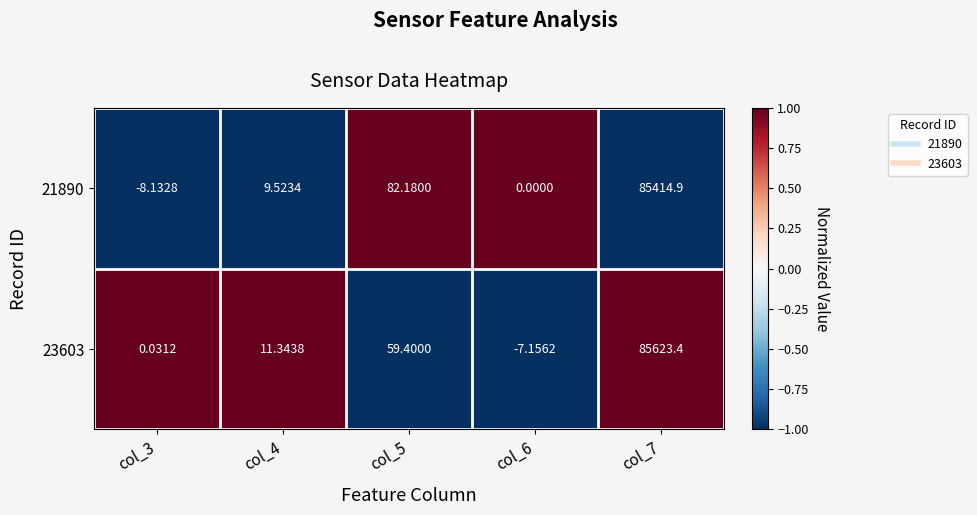

Is the value of 21890 at col_7 greater than the value of 23603 at col_6?

Yes